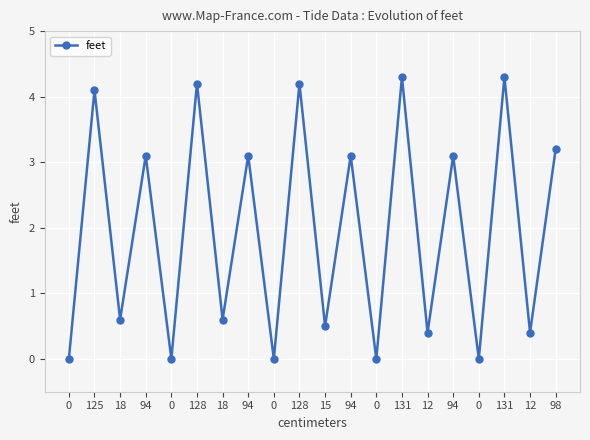

What is the sum of all values?

39.2